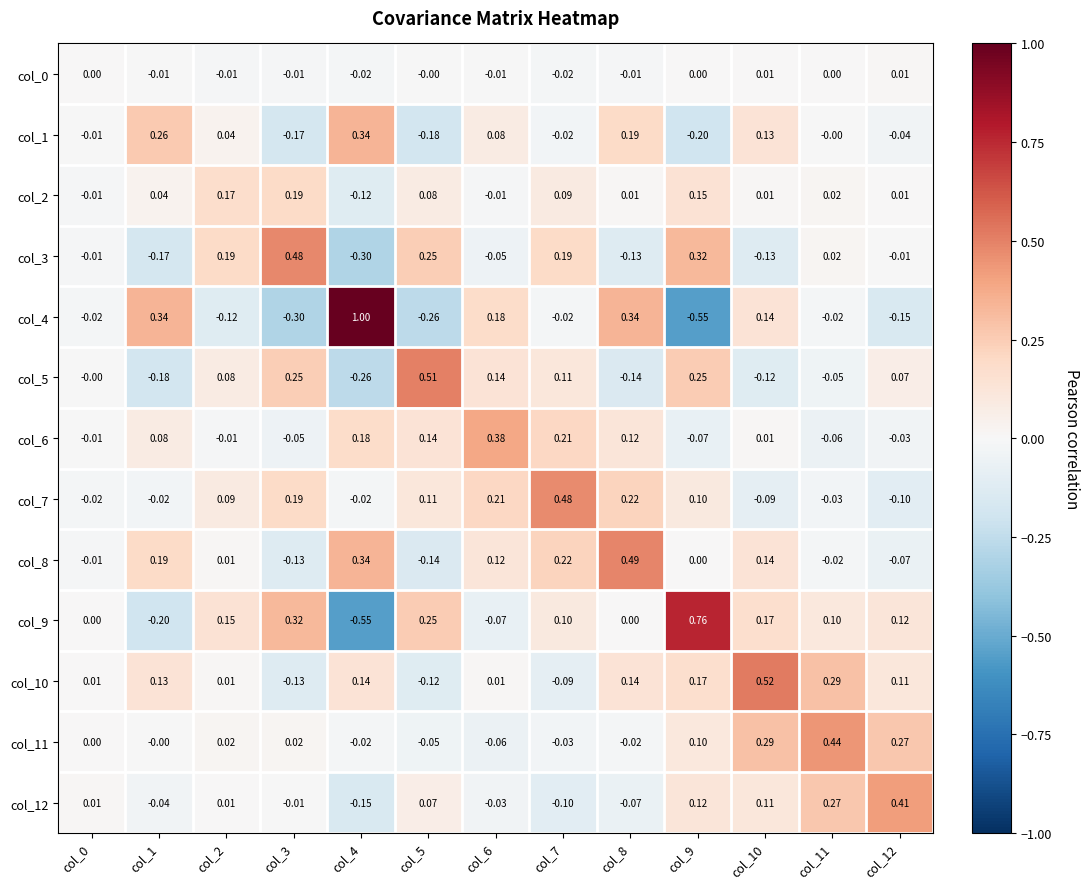

Is the value of col_0 at col_11 greater than the value of col_10 at col_1?

No